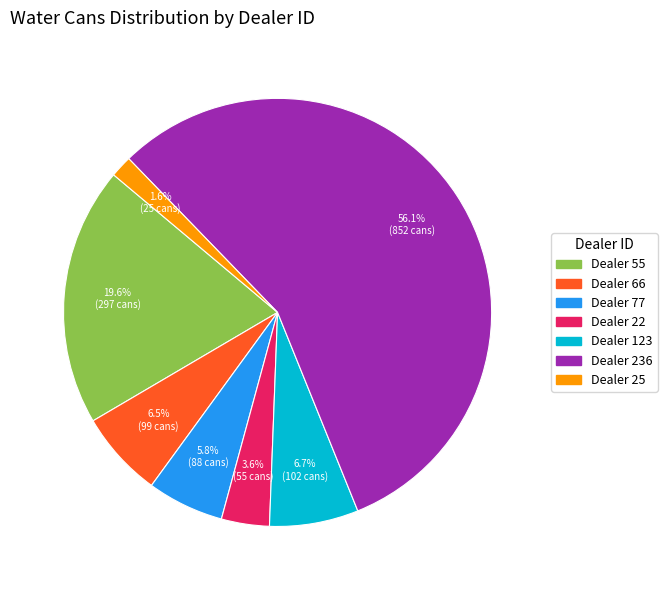

Which category has the smallest portion of the pie?

Dealer 25